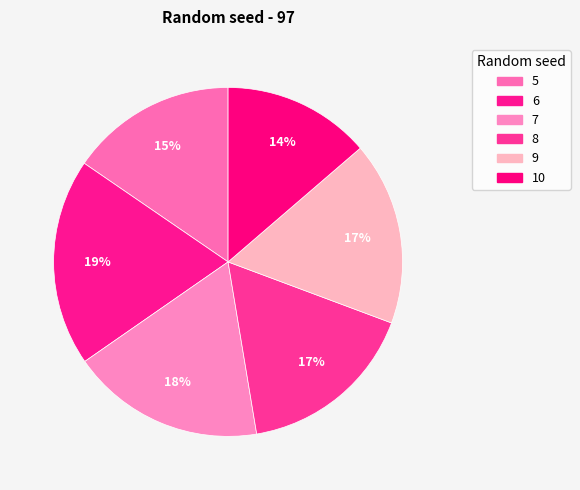

What is the largest slice in the pie chart?

6